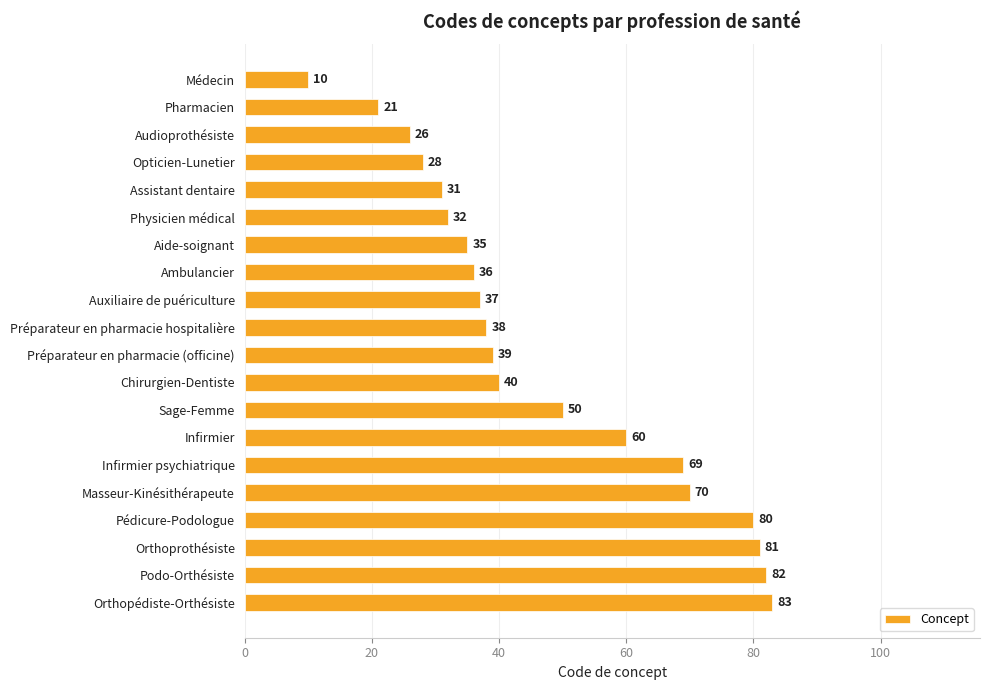

At which label is the value closest to 46?

Sage-Femme